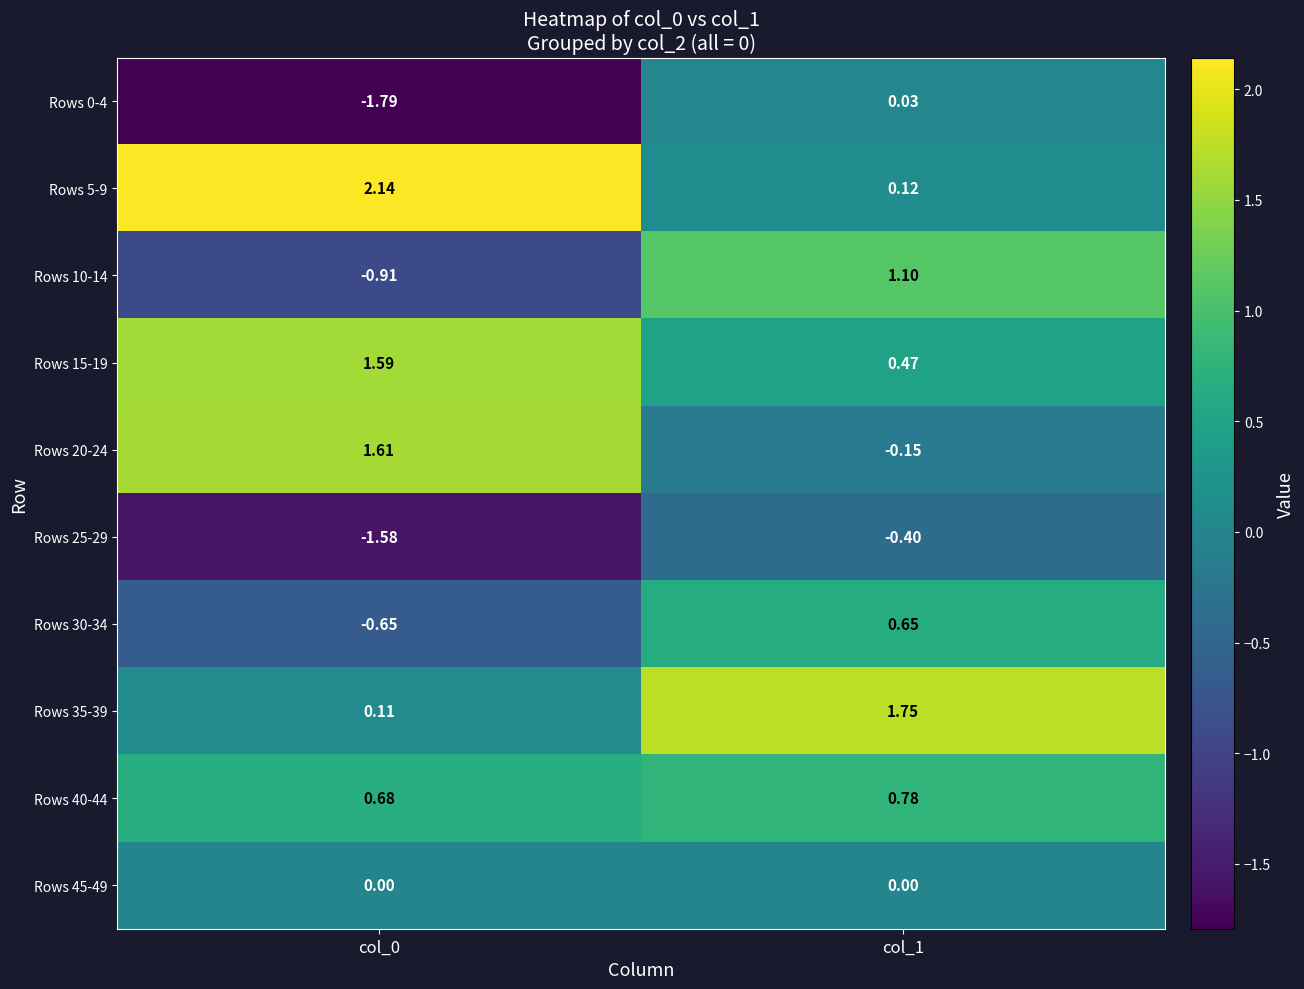

Is the value of Rows 5-9 at col_1 greater than the value of Rows 40-44 at col_0?

No